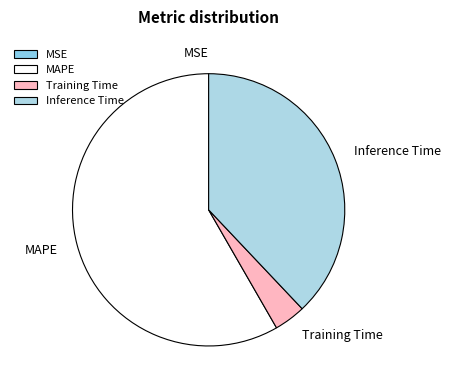

Which category has the biggest portion of the pie?

MAPE